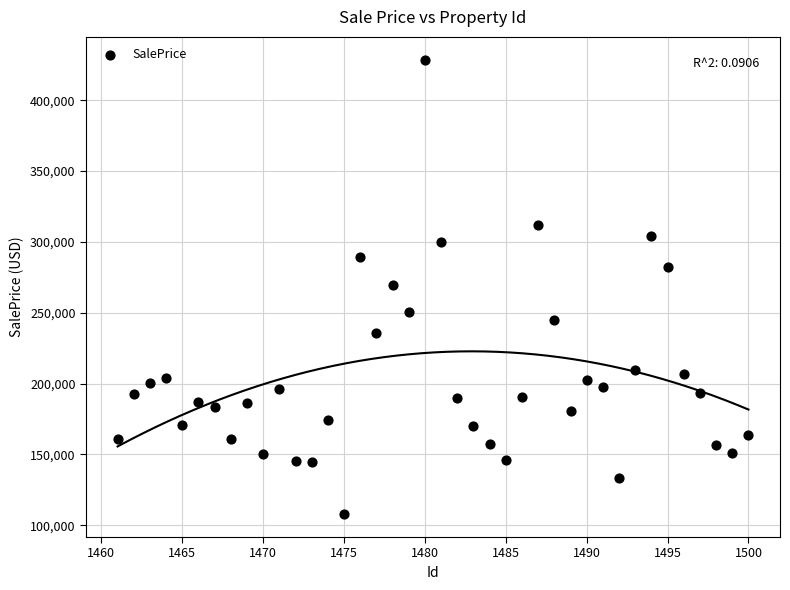

What is the range of X values (max minus min)?

39.0